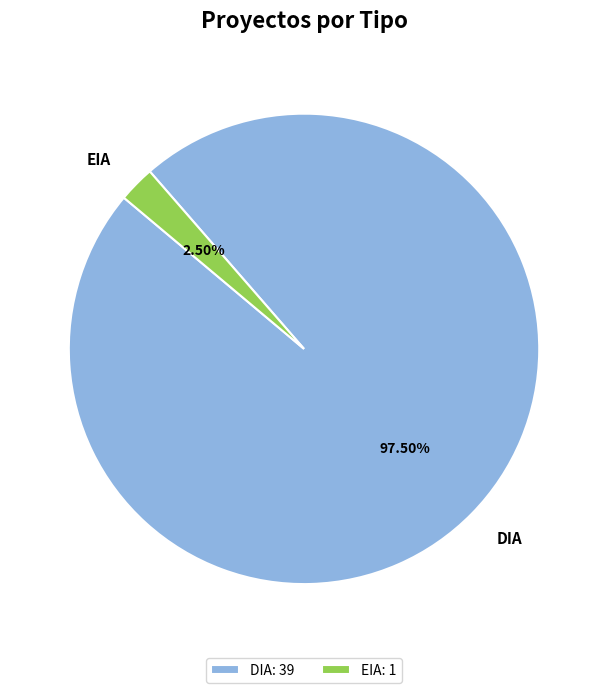

How many slices are in this pie chart?

2